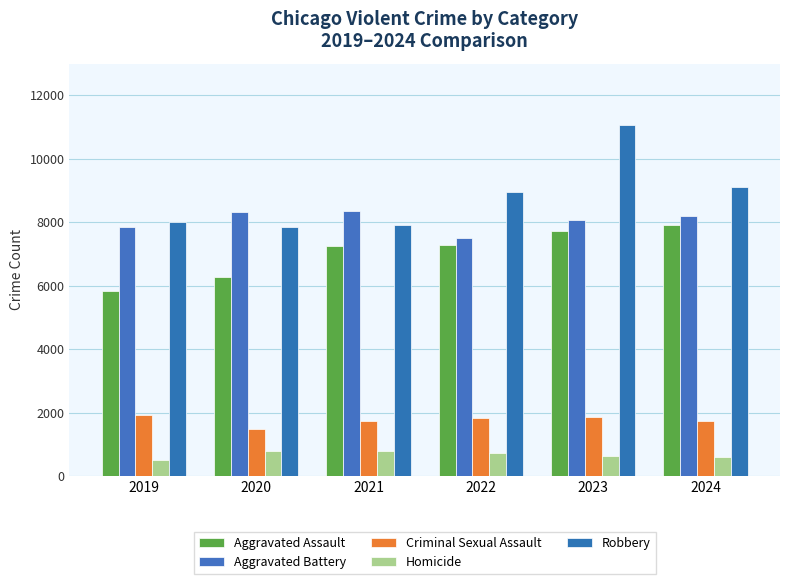

Rank the series by their maximum value, from lowest to highest.

Homicide, Criminal Sexual Assault, Aggravated Assault, Aggravated Battery, Robbery